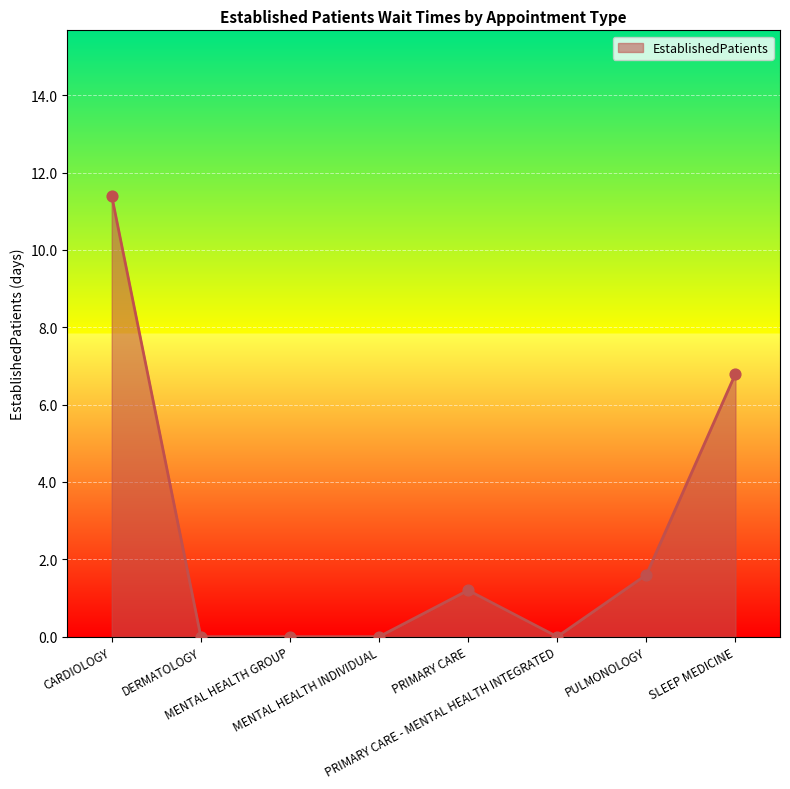

What is the change in value from CARDIOLOGY to MENTAL HEALTH GROUP?

-11.4